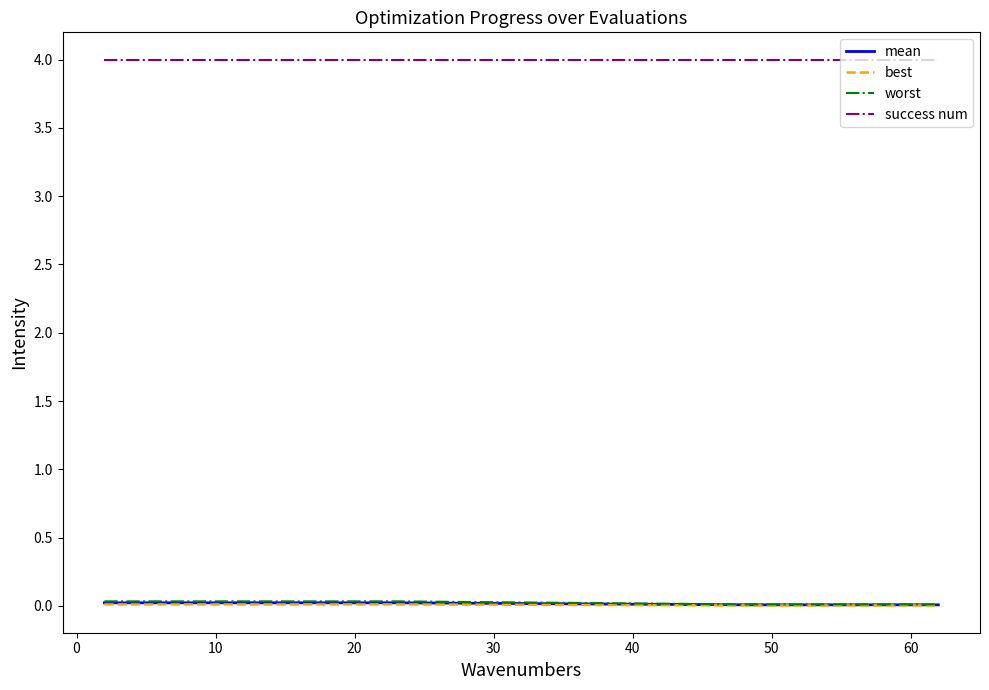

True or false: success num and best intersect in this chart.

False